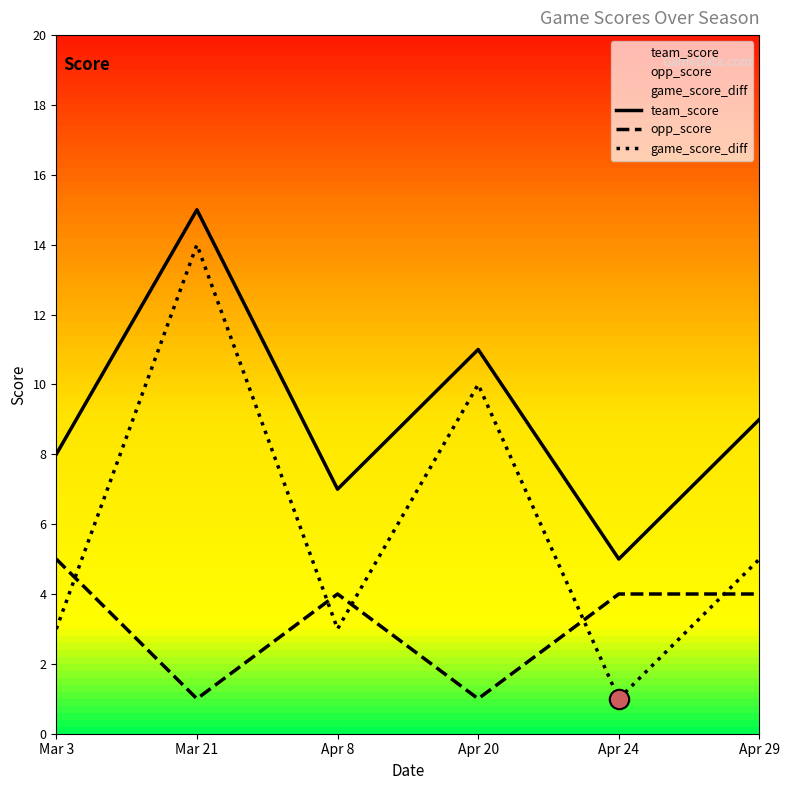

At Apr 29, list the series in order from largest to smallest.

team_score, game_score_diff, opp_score